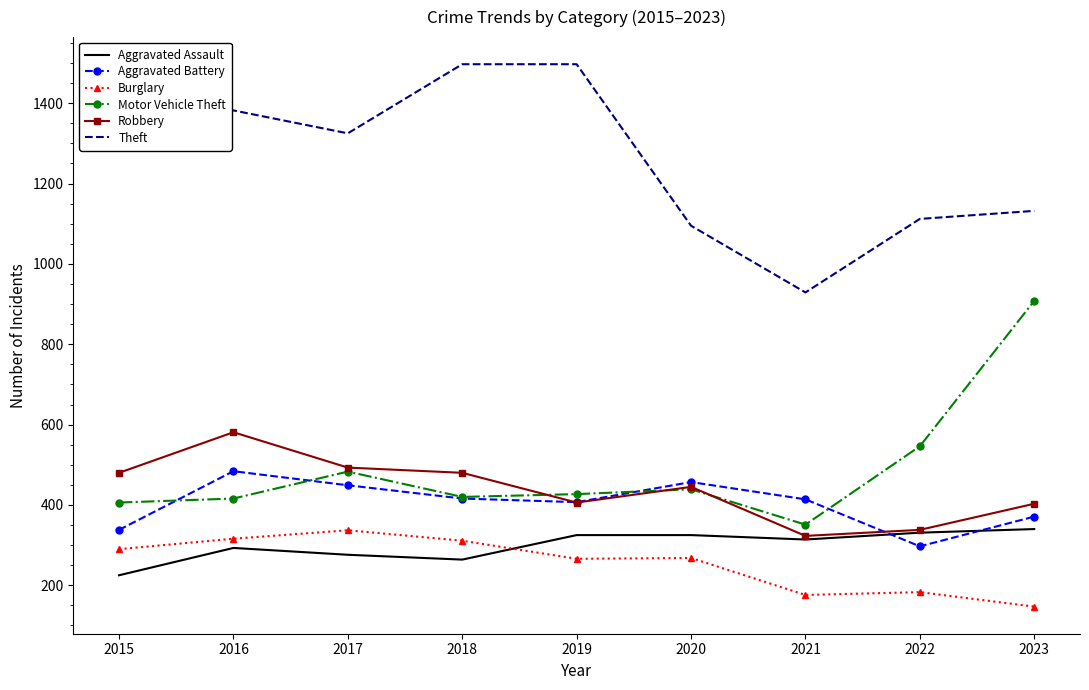

What is the total value across all series at 2019?

3328